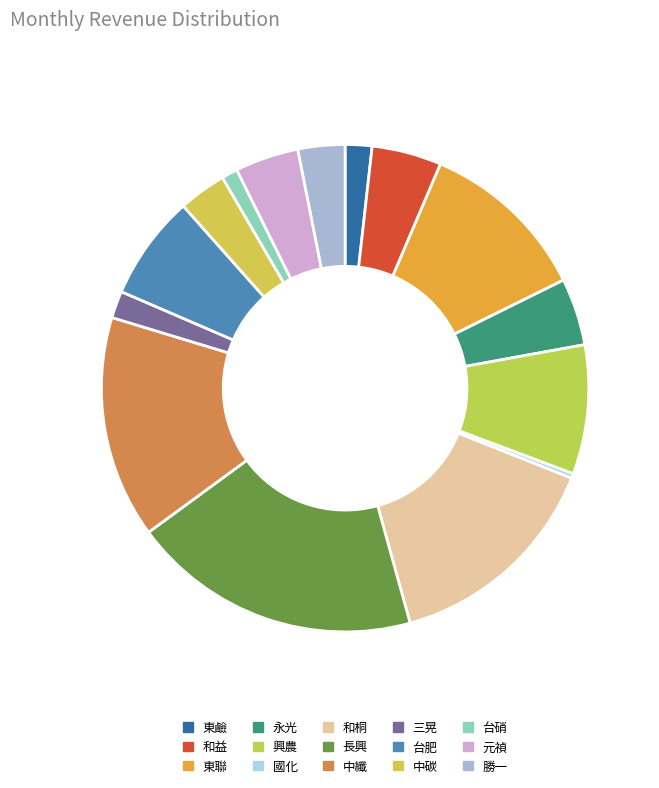

Is it true that 台硝 is 1% of the pie?

True